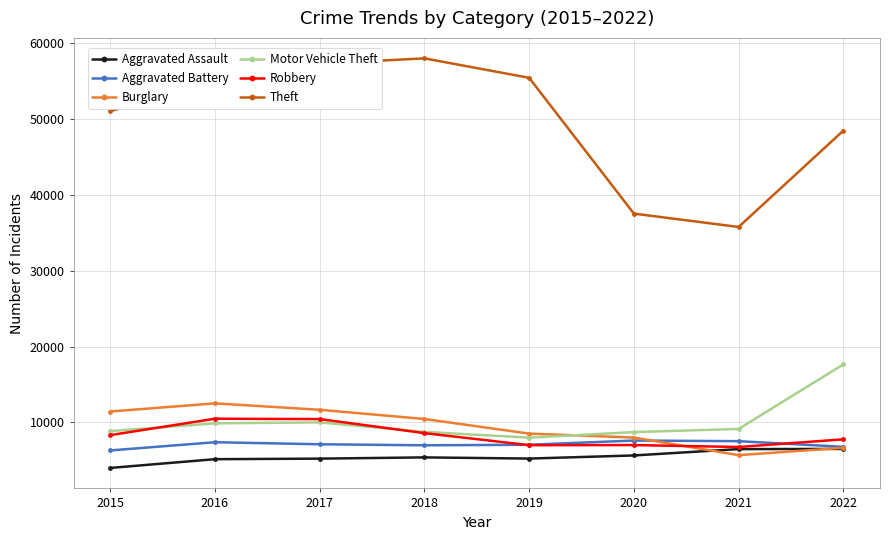

What is the difference between the highest and lowest values at 2018?

52511